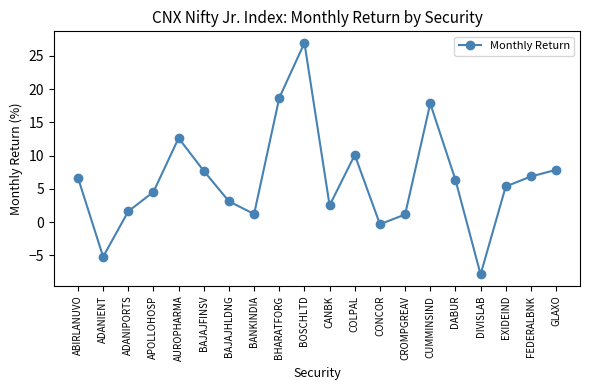

True or false: there are more than 0 points higher than both neighbors.

True